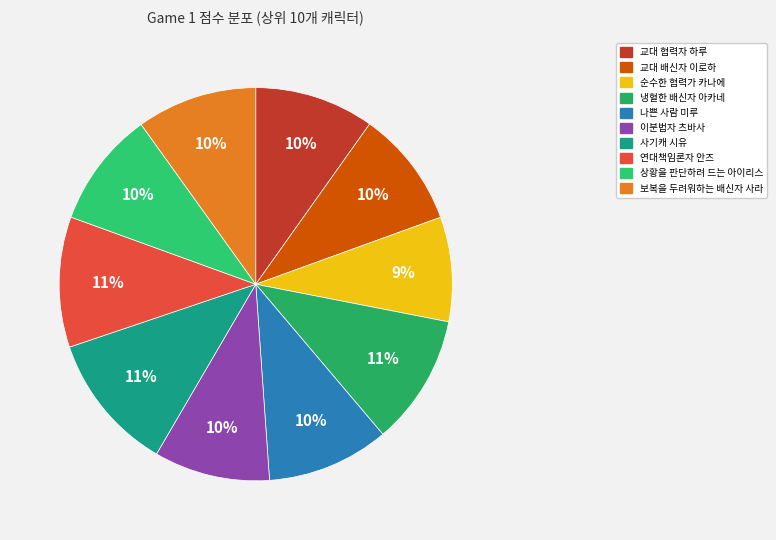

What is the largest slice in the pie chart?

사기캐 시유